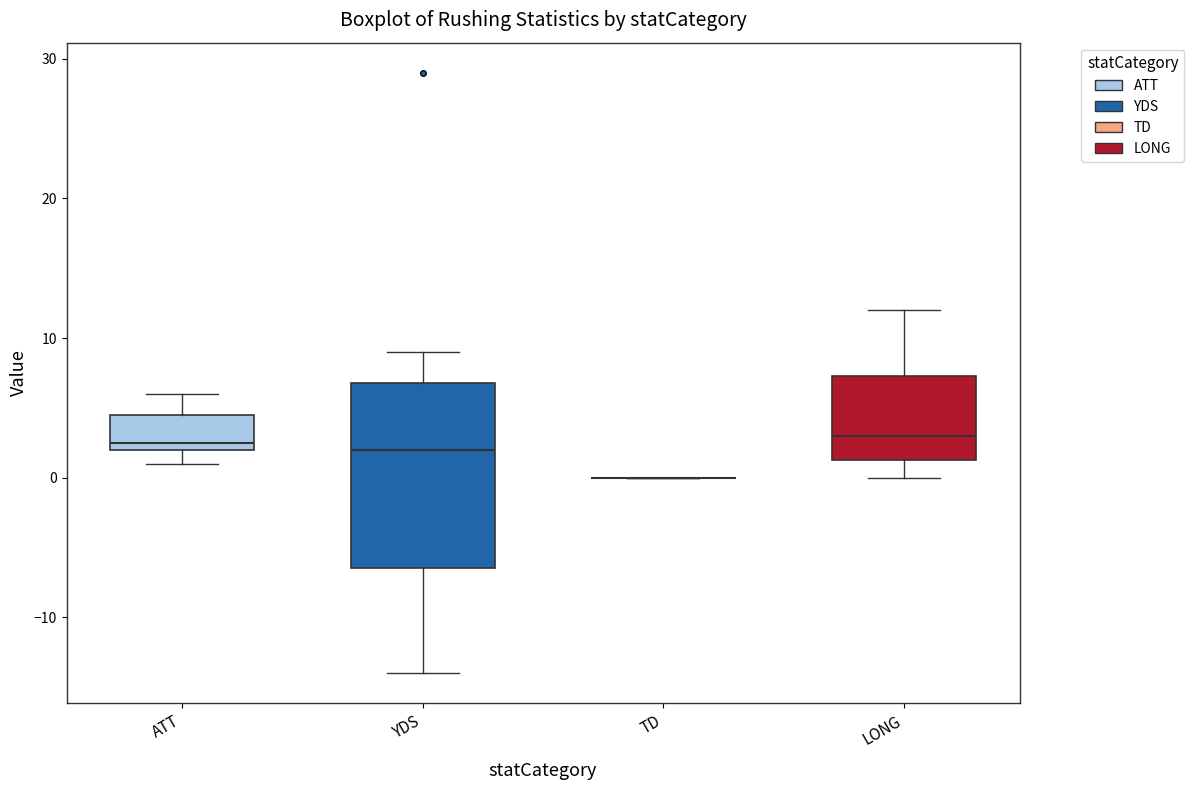

Which box is the tallest, from its lower edge to its upper edge?

YDS